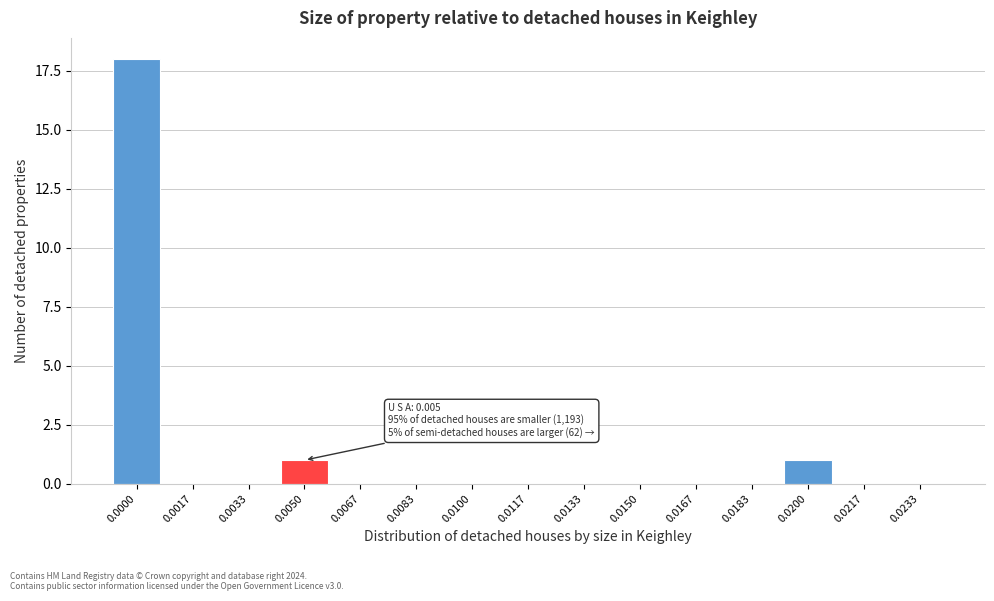

Reading left to right, list all the values displayed in this chart.

0.0000=18	0.0017=0	0.0033=0	0.0050=1	0.0067=0	0.0083=0	0.0100=0	0.0117=0	0.0133=0	0.0150=0	0.0167=0	0.0183=0	0.0200=1	0.0217=0	0.0233=0